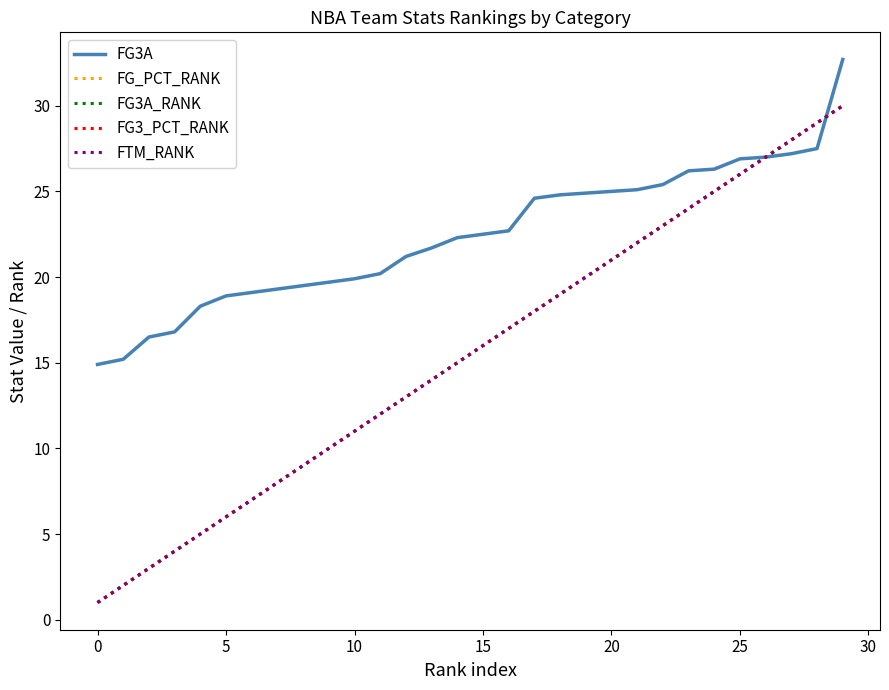

At which label does FG3_PCT_RANK reach its peak?

29